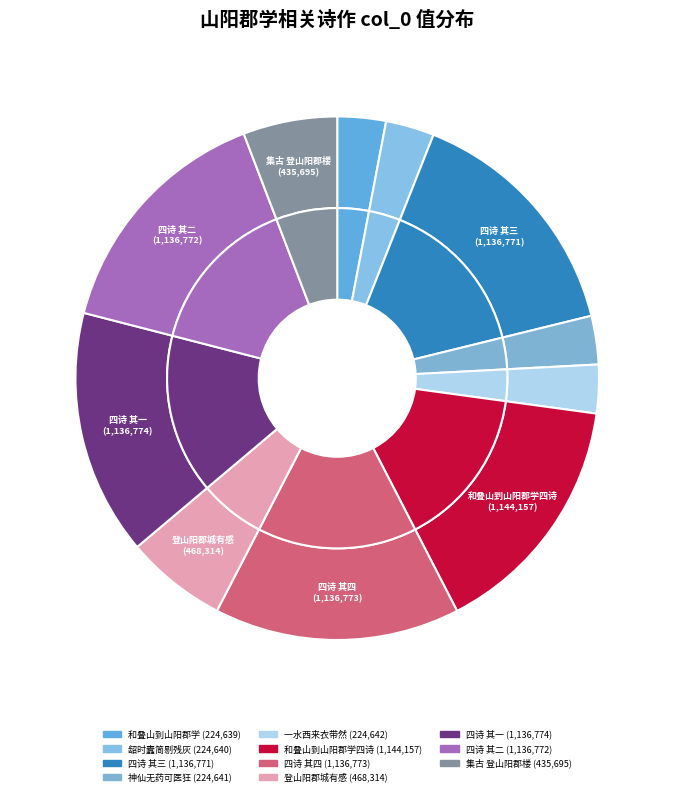

Does 和叠山到山阳郡学四诗 其三 account for over 50% of the chart?

No